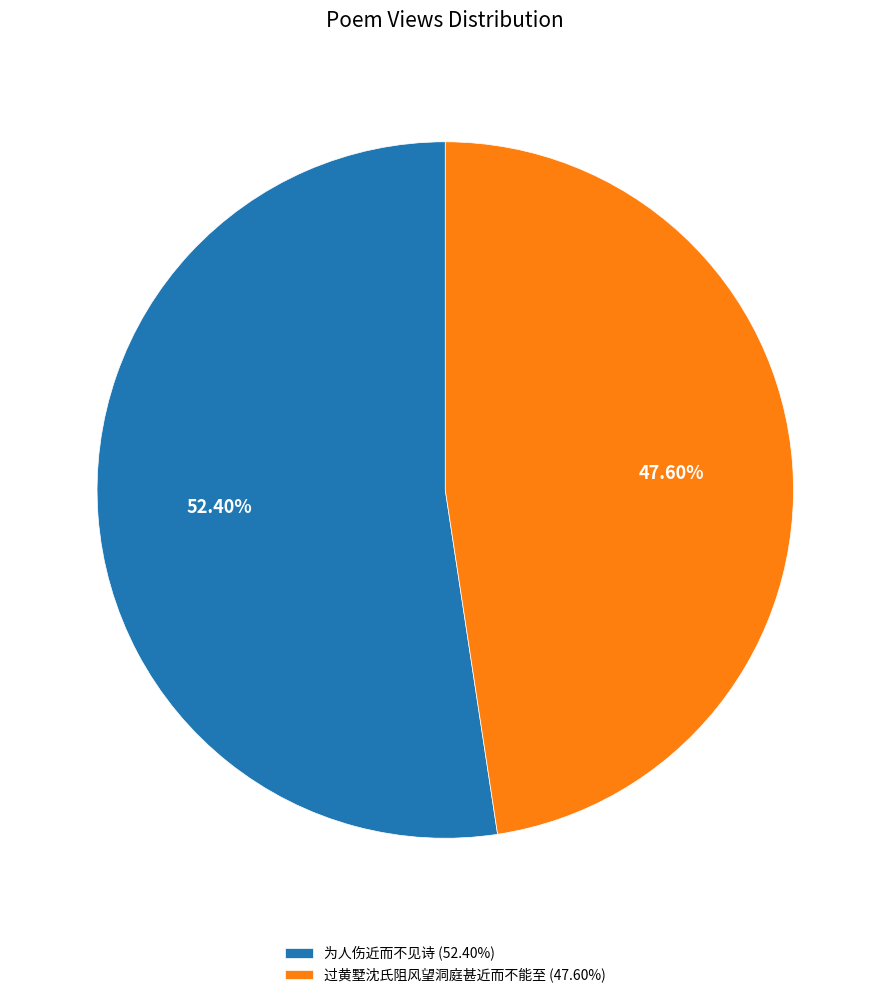

Which category has the smallest portion of the pie?

过黄墅沈氏阻风望洞庭甚近而不能至